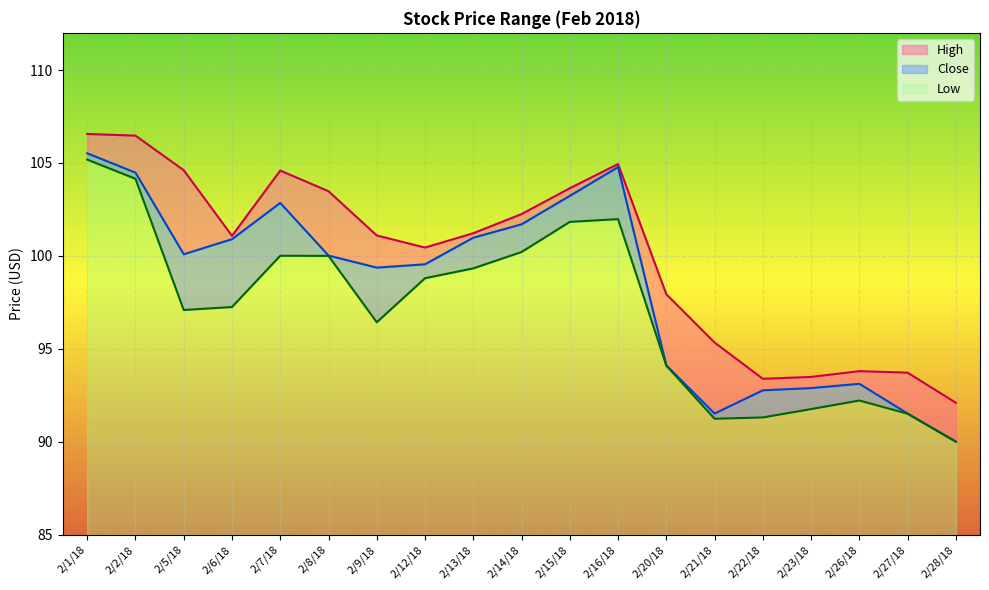

Reading left to right, what are all the values shown in this chart?

High: 106.6	106.5	104.6	101.1	104.6	103.5	101.1	100.4	101.2	102.2	103.6	104.9	97.9	95.3	93.4	93.5	93.8	93.7	92.1
Close: 105.5	104.5	100.1	100.9	102.8	100.0	99.4	99.6	101.0	101.7	103.2	104.8	94.1	91.5	92.8	92.9	93.1	91.5	90.0
Low: 105.2	104.2	97.1	97.2	100.0	100.0	96.4	98.8	99.3	100.2	101.8	102.0	94.1	91.2	91.3	91.8	92.2	91.5	90.0